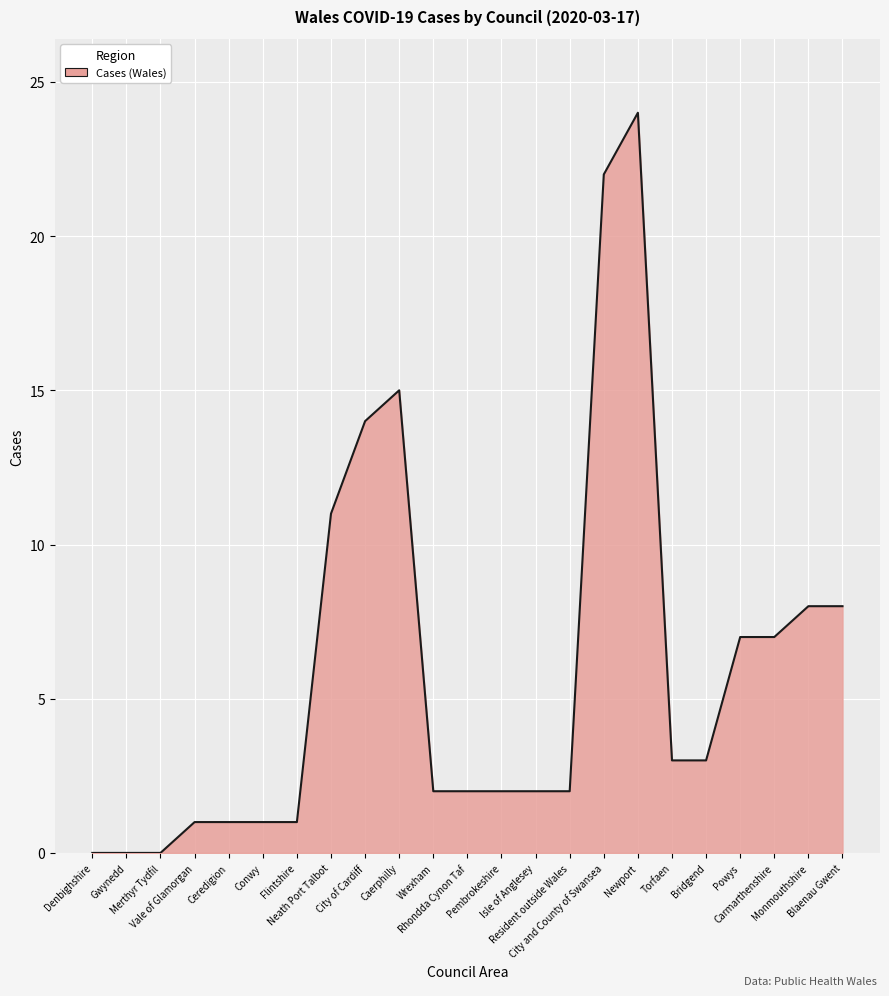

What is the greatest value displayed?

24